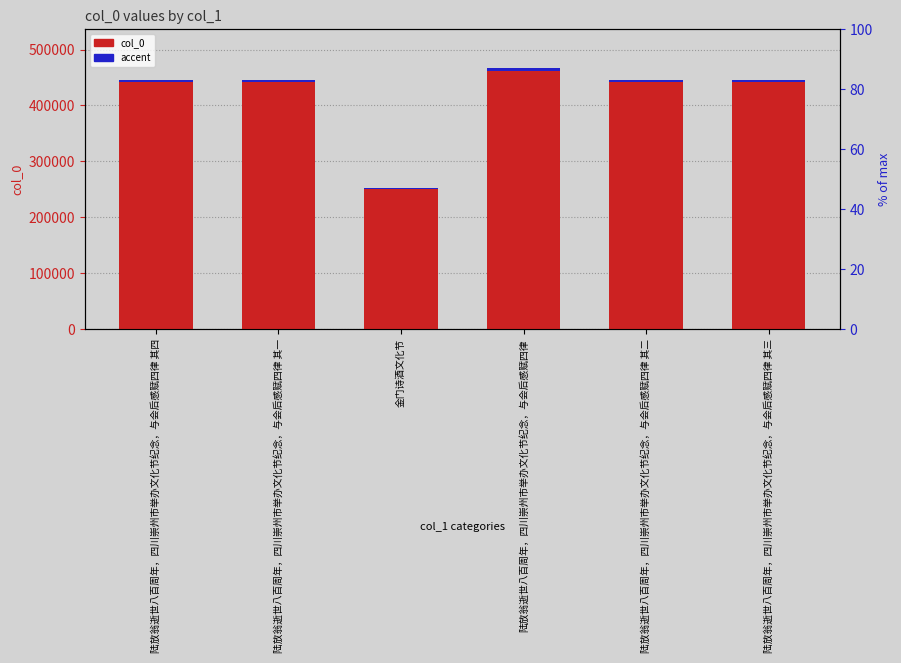

What is the label of the 4th bar from the right?

金门诗酒文化节